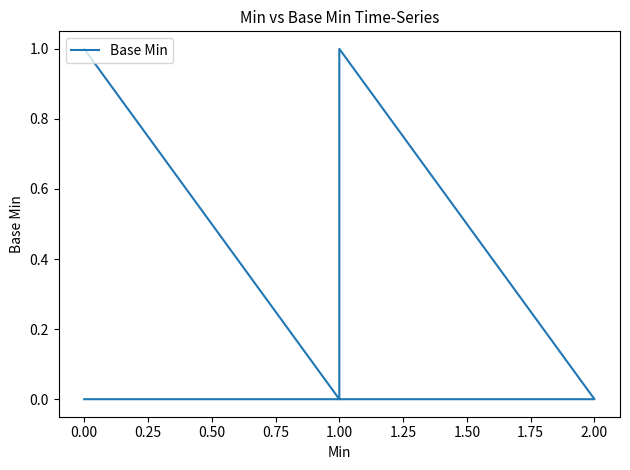

What is the value of the 5th point from the left?

1